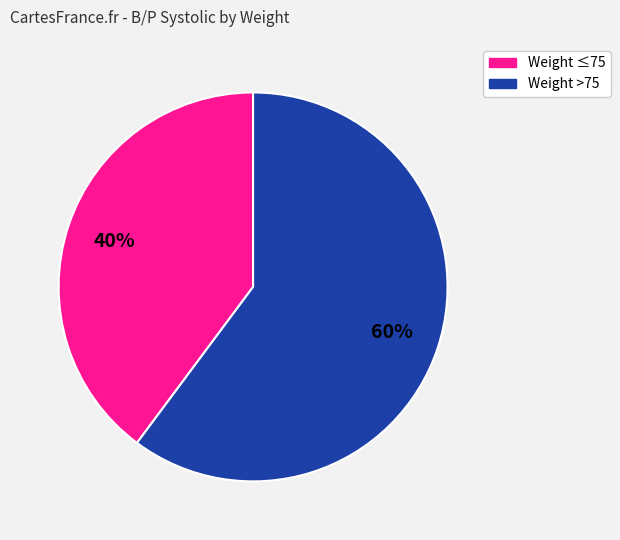

Count the number of slices in the pie.

2